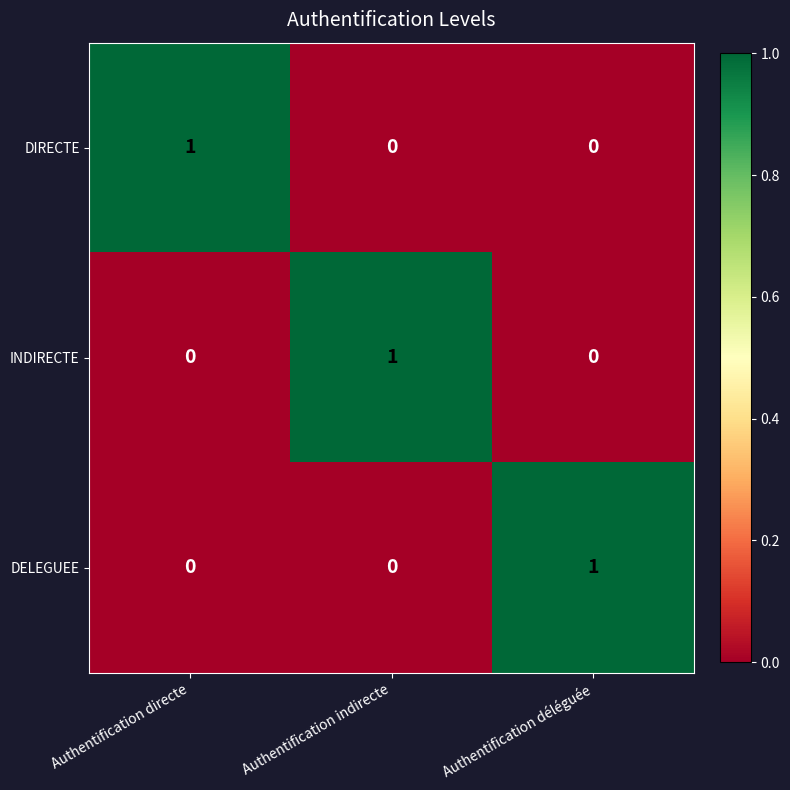

The value of DIRECTE at Authentification indirecte is -1. True or false?

False